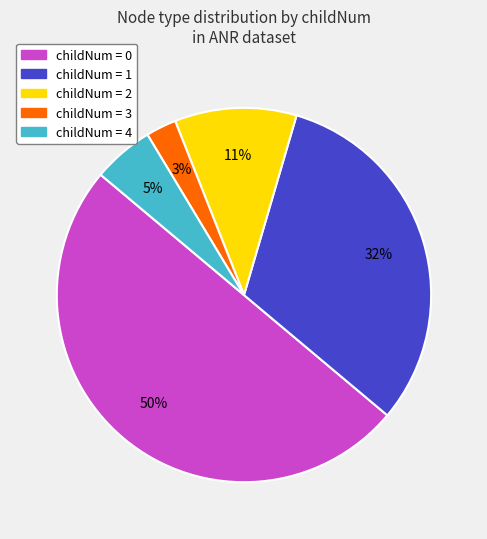

To the nearest percent, what is the difference between the largest and smallest slice percentages?

47%